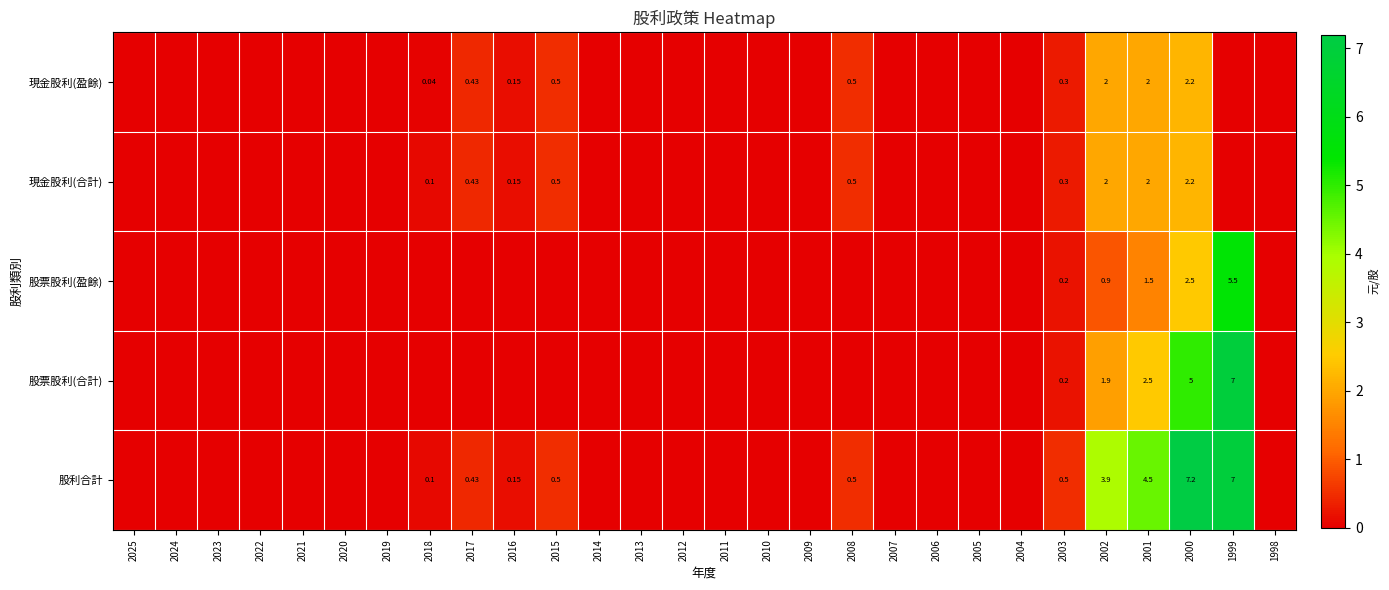

Is it true that 現金股利(盈餘) equals 3.1 at 2001?

False